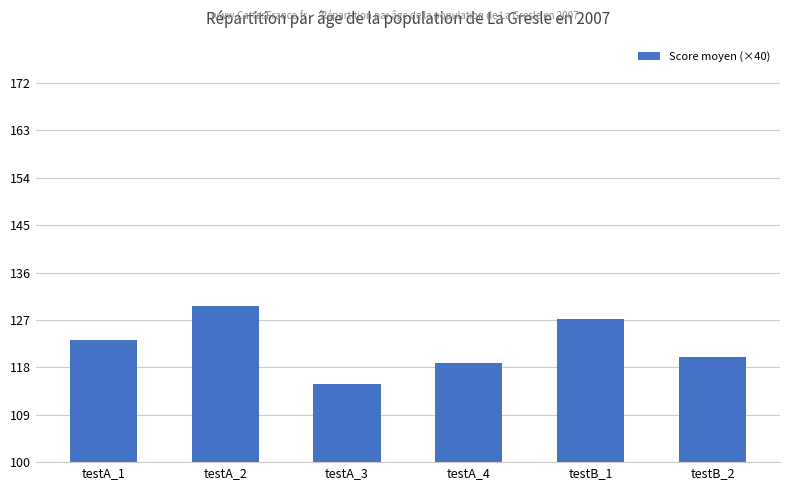

What is the maximum value shown in the chart?

129.6